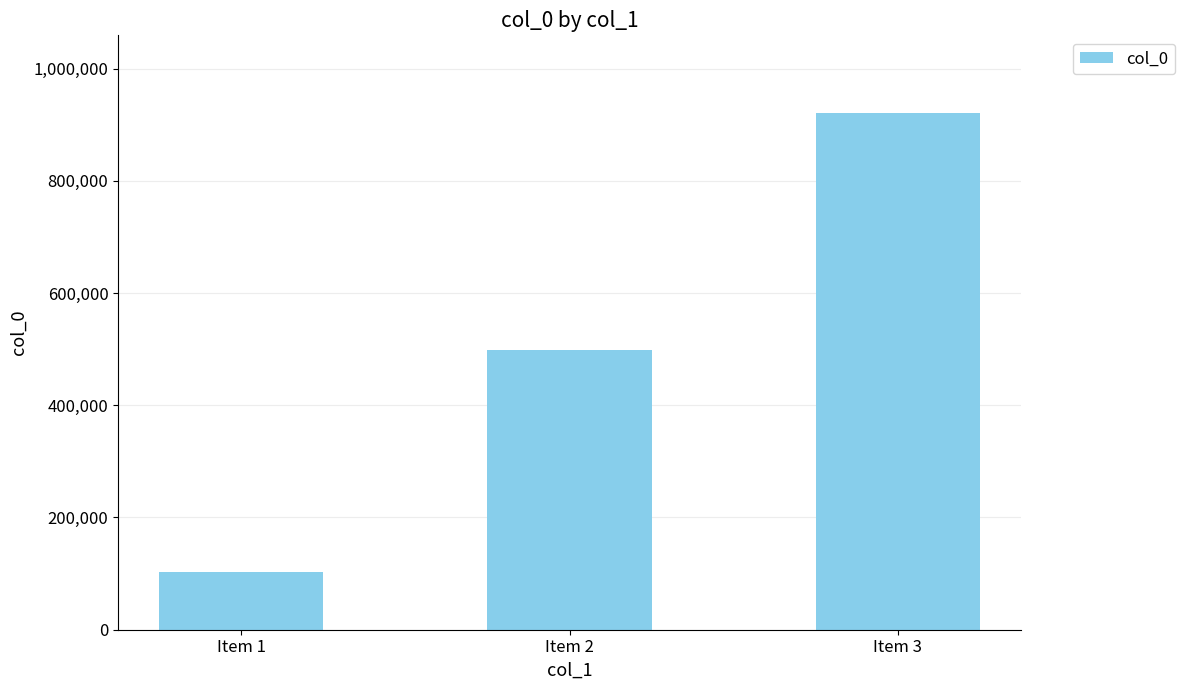

Which label corresponds to the smallest value in the chart?

Item 1